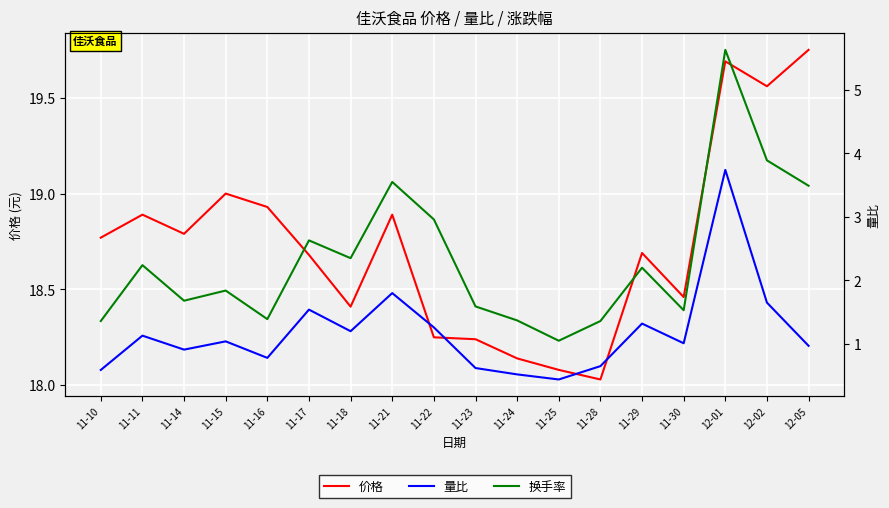

How many interior local valleys does the 换手率 series have?

5